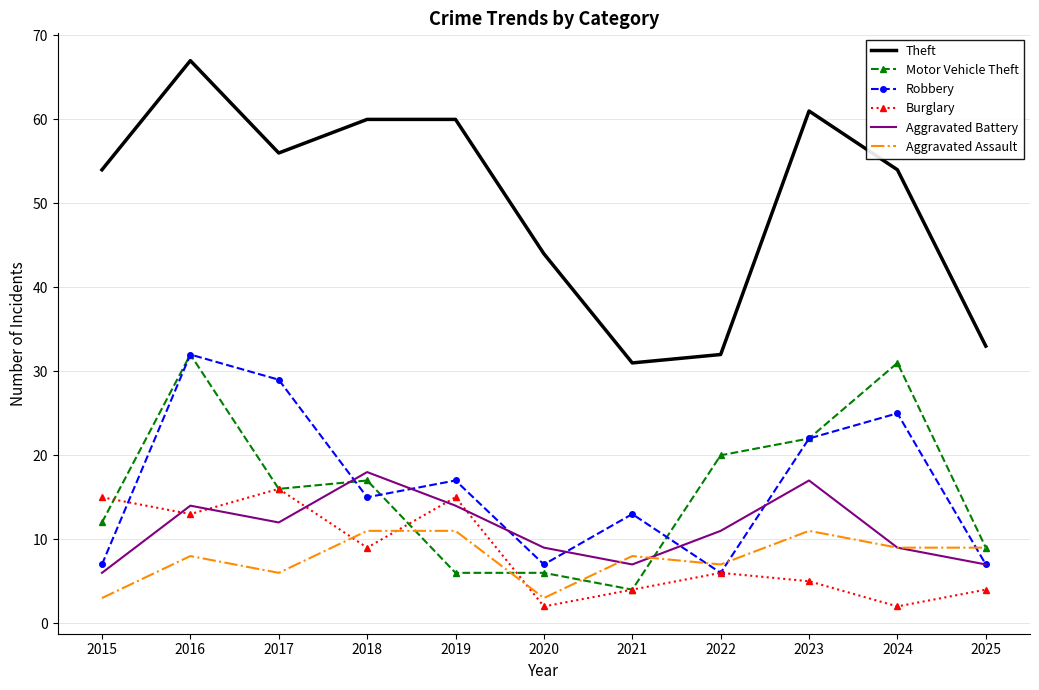

True or false: Robbery has a value of 11 at 2025.

False